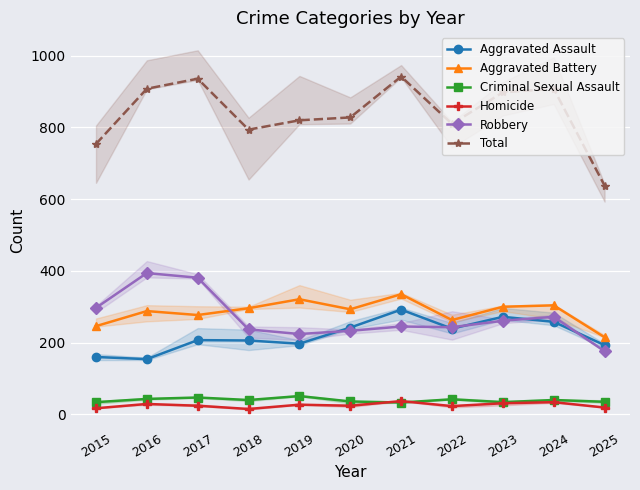

Read the Aggravated Battery value at 2022.

263